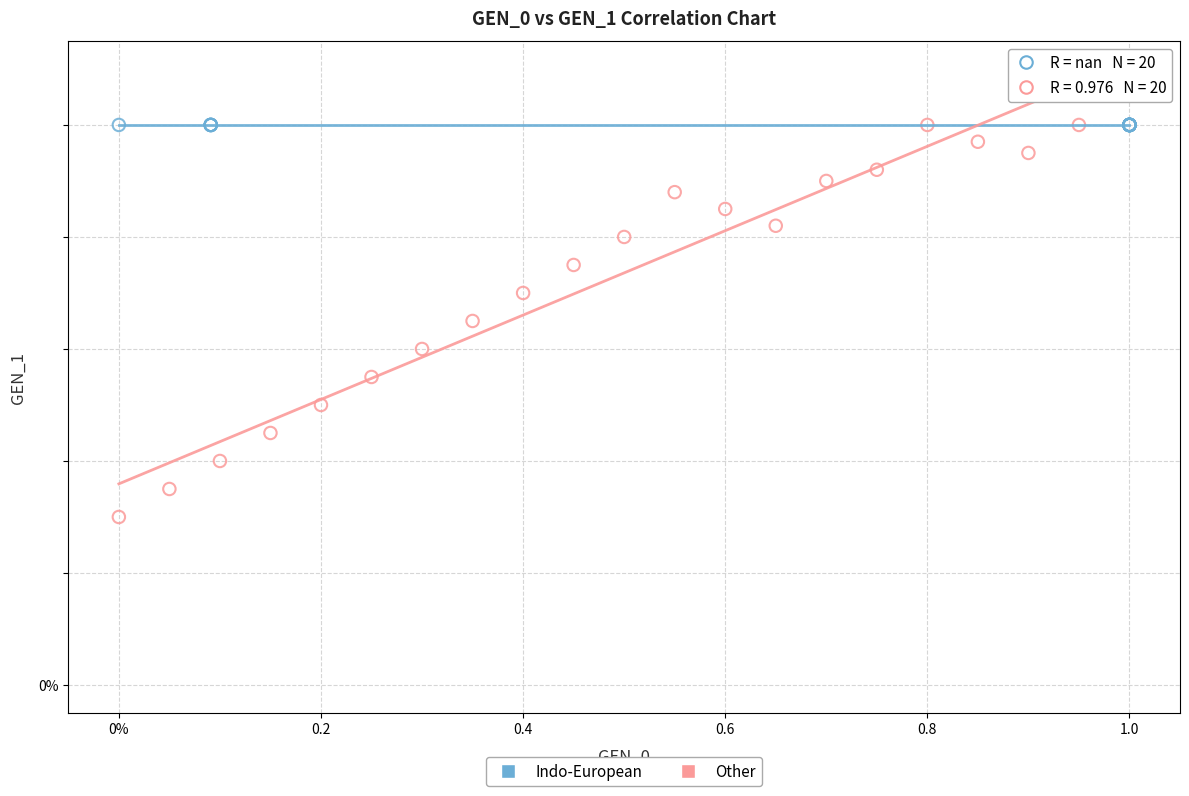

What are all the series names shown in the legend?

Indo-European, Other